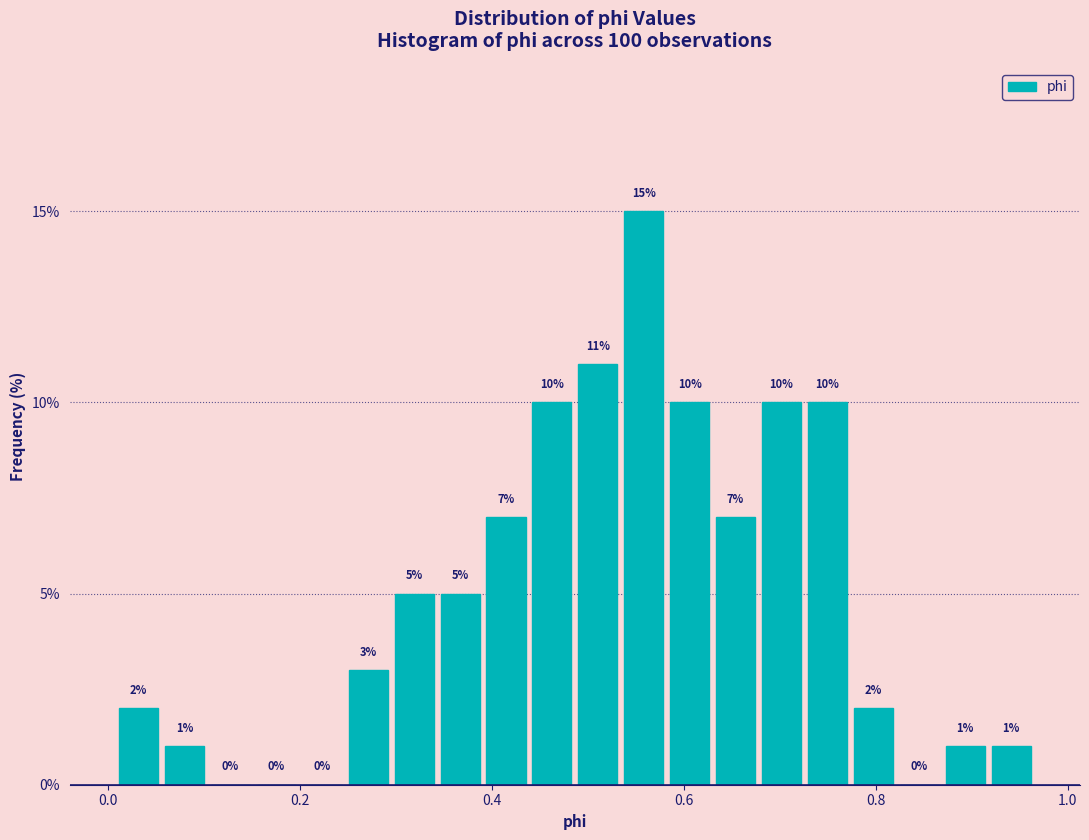

Read against the x-axis, roughly where is the centre of the tallest bar?

0.56